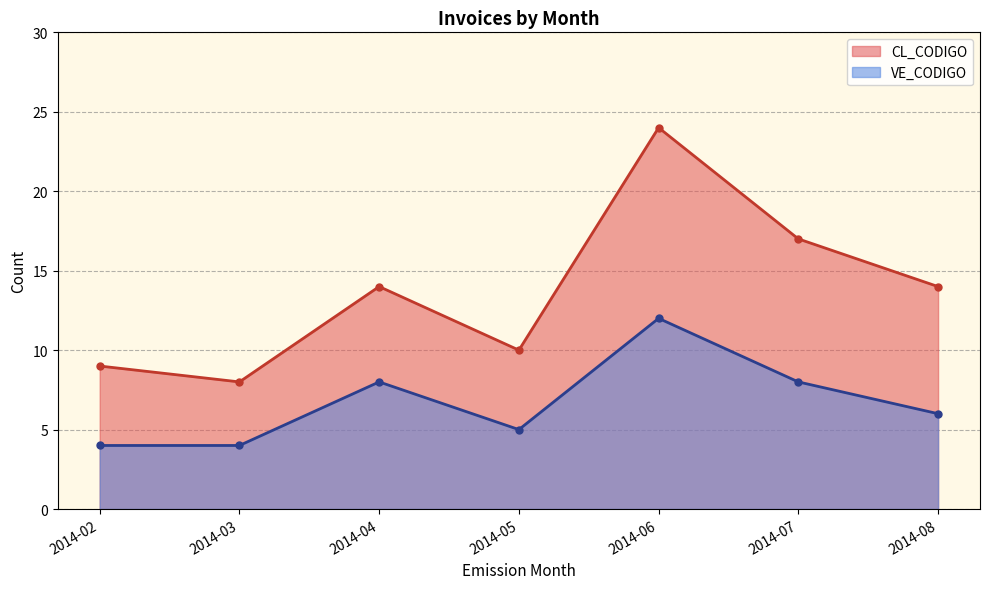

At 2014-02, list the series in order from largest to smallest.

CL_CODIGO, VE_CODIGO